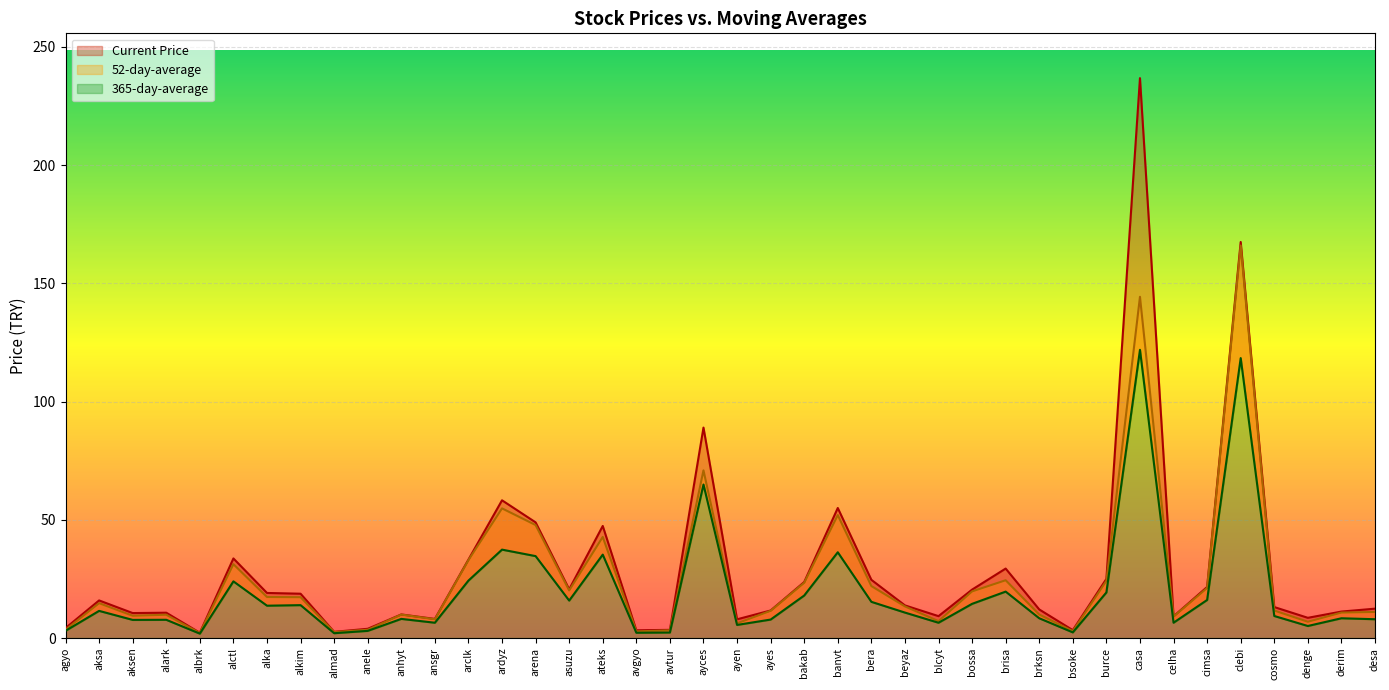

Reading left to right, list all the values displayed in this chart.

Current Price: 4.2	15.9	10.6	10.7	2.2	33.7	19.1	18.7	2.6	3.9	10.0	8.1	33.2	58.2	48.9	20.6	47.4	3.3	3.5	89.0	7.9	11.7	23.7	55.0	24.6	13.8	9.3	20.5	29.4	12.1	3.3	25.0	236.8	9.2	21.6	167.5	13.1	8.6	11.2	12.4
52-day-average: 3.5	14.7	9.4	9.9	2.1	31.2	17.4	17.3	2.5	3.5	9.9	7.9	33.0	54.8	47.8	20.1	42.7	2.8	3.3	70.9	6.2	11.5	23.4	52.0	22.0	13.4	7.1	19.7	24.4	9.9	2.9	24.2	144.3	9.1	21.2	166.0	11.6	6.9	10.8	11.0
365-day-average: 3.0	11.5	7.7	7.7	1.9	24.0	13.7	13.9	2.0	3.0	8.1	6.5	24.3	37.4	34.6	15.8	35.3	2.2	2.3	64.9	5.5	7.8	18.0	36.3	15.3	10.8	6.5	14.5	19.6	8.4	2.4	19.3	121.9	6.5	16.1	118.4	9.3	5.1	8.4	7.9